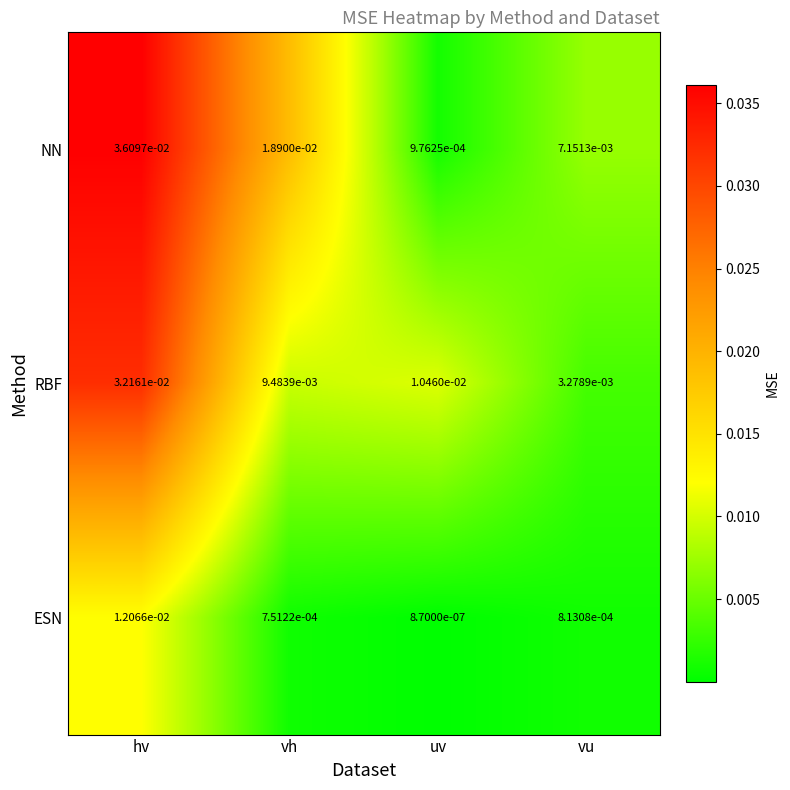

Between hv and vh, which series saw the biggest shift?

RBF